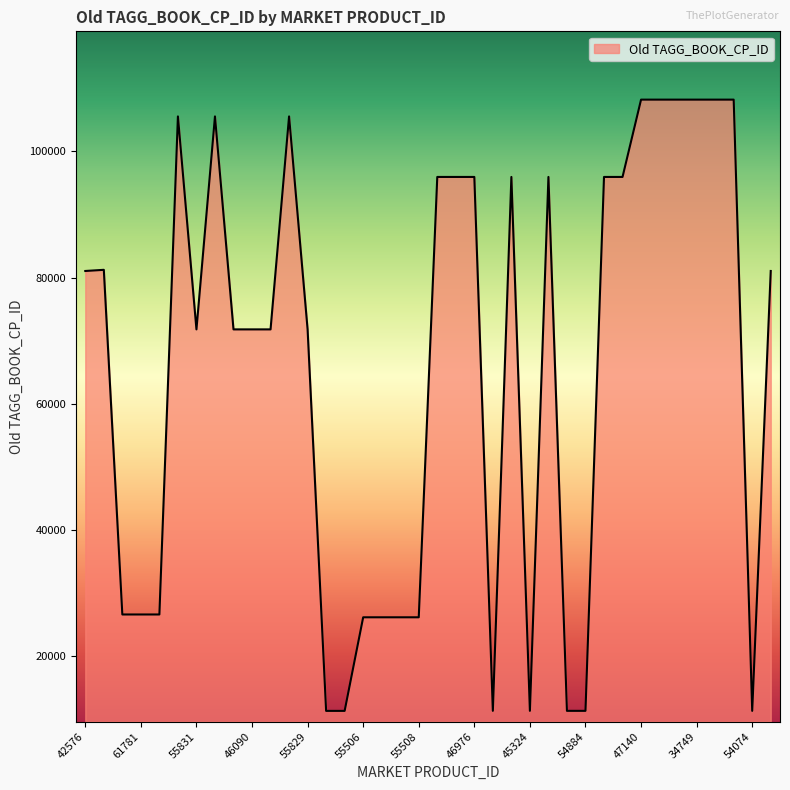

What is the difference between the maximum and minimum values?

96842